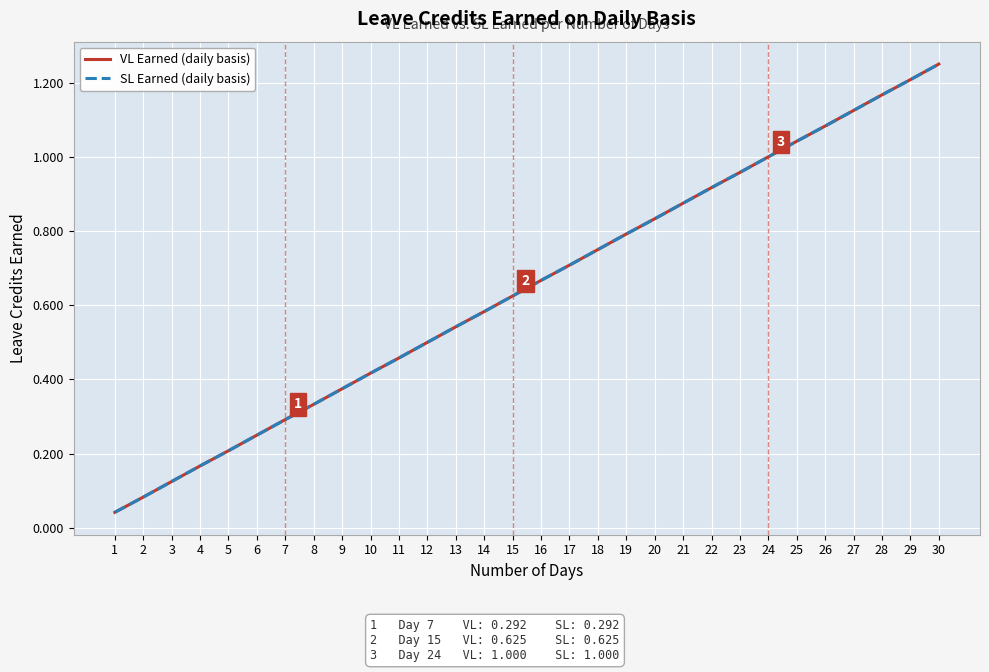

Reading left to right, extract all data points from this chart.

VL Earned (daily basis): 0.0	0.1	0.1	0.2	0.2	0.2	0.3	0.3	0.4	0.4	0.5	0.5	0.5	0.6	0.6	0.7	0.7	0.8	0.8	0.8	0.9	0.9	1.0	1.0	1.0	1.1	1.1	1.2	1.2	1.2
SL Earned (daily basis): 0.0	0.1	0.1	0.2	0.2	0.2	0.3	0.3	0.4	0.4	0.5	0.5	0.5	0.6	0.6	0.7	0.7	0.8	0.8	0.8	0.9	0.9	1.0	1.0	1.0	1.1	1.1	1.2	1.2	1.2